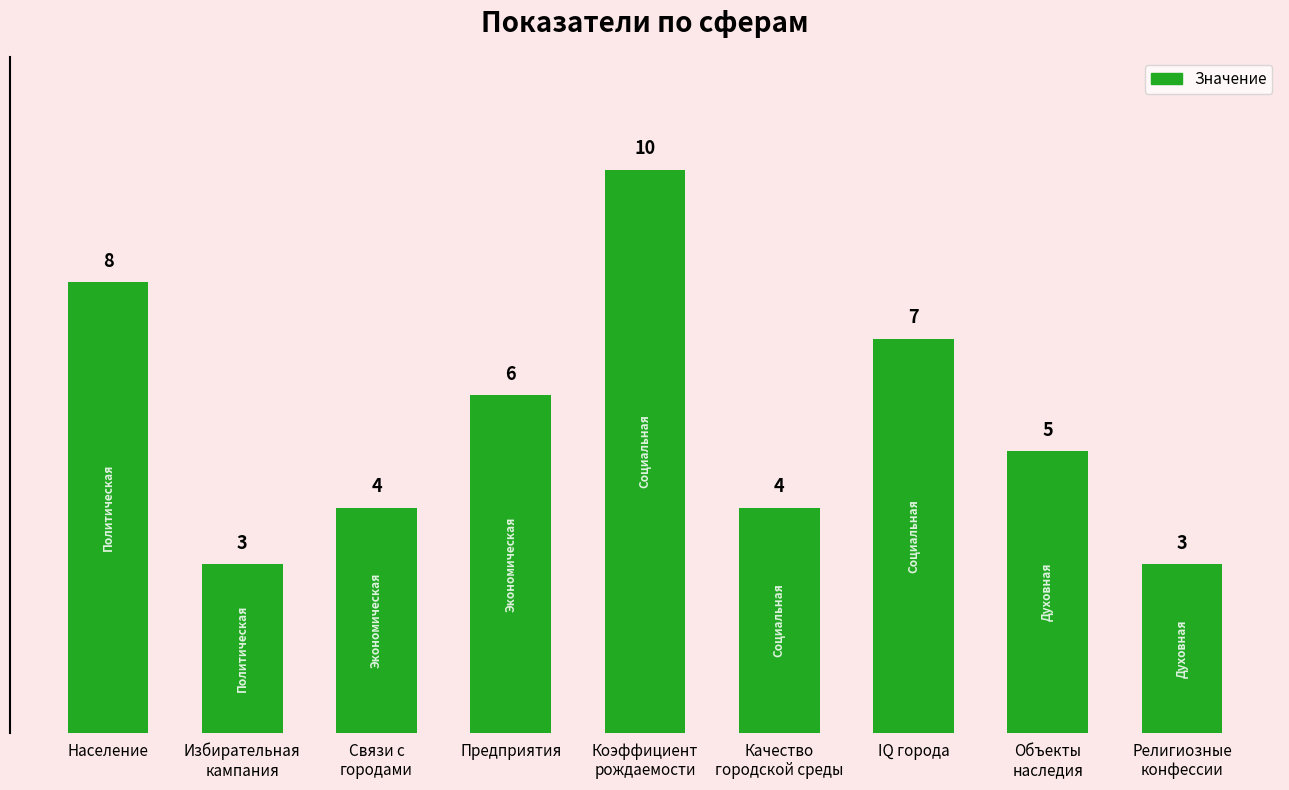

What is the label of the 3rd bar from the left?

Связи с
городами